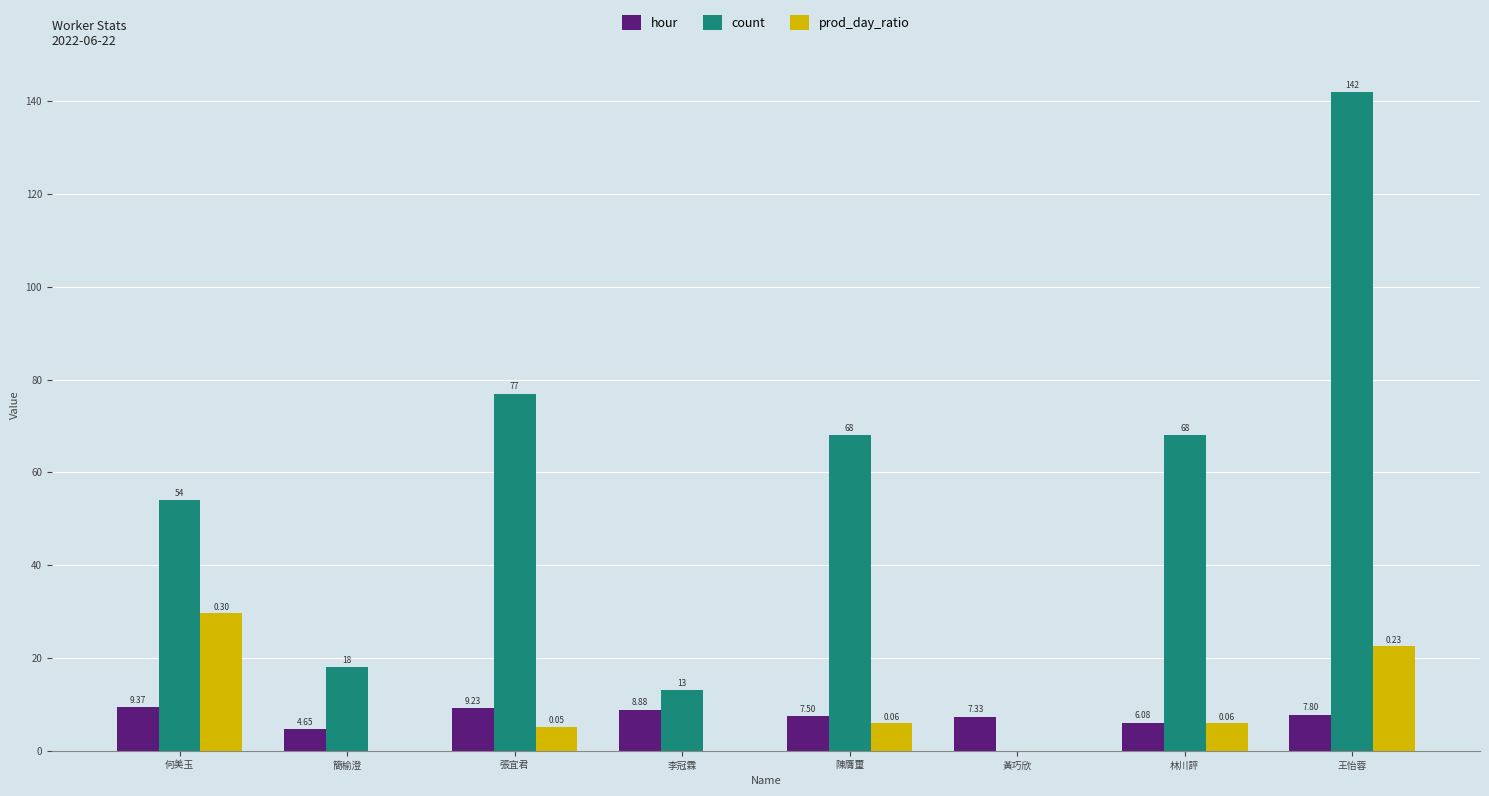

What is the greatest value displayed?

142.0